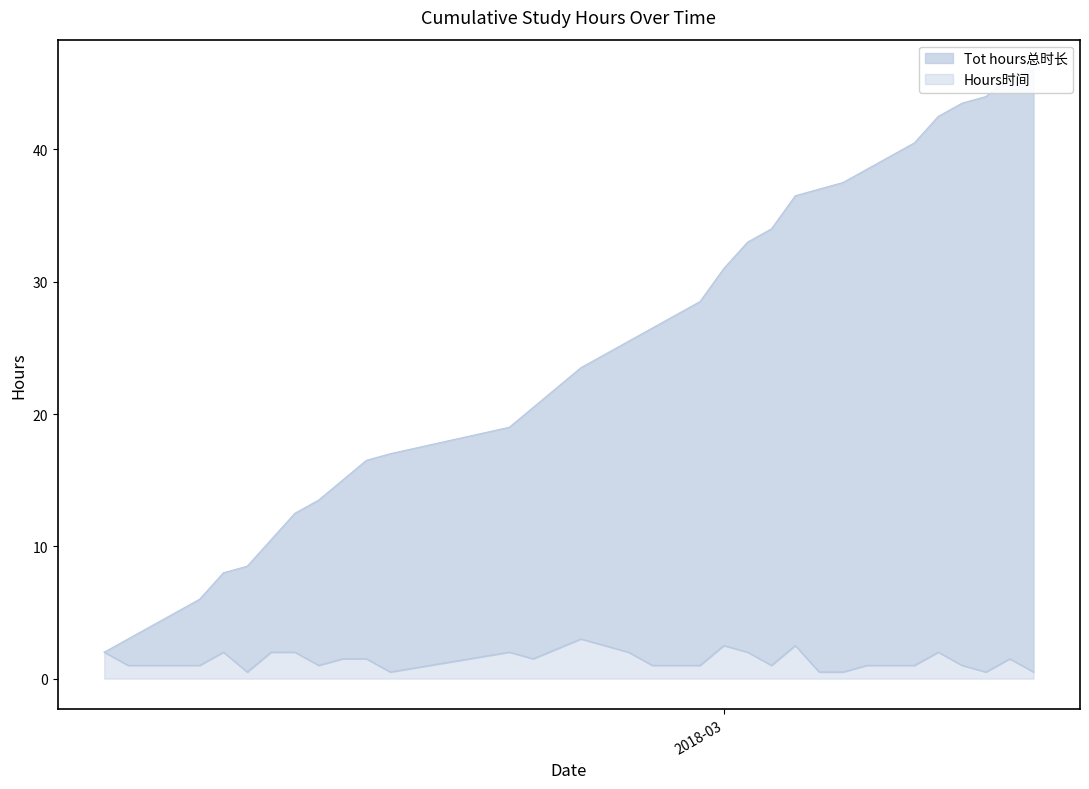

What is the value of the Hours时间 point at the 1st from the left?

2.0